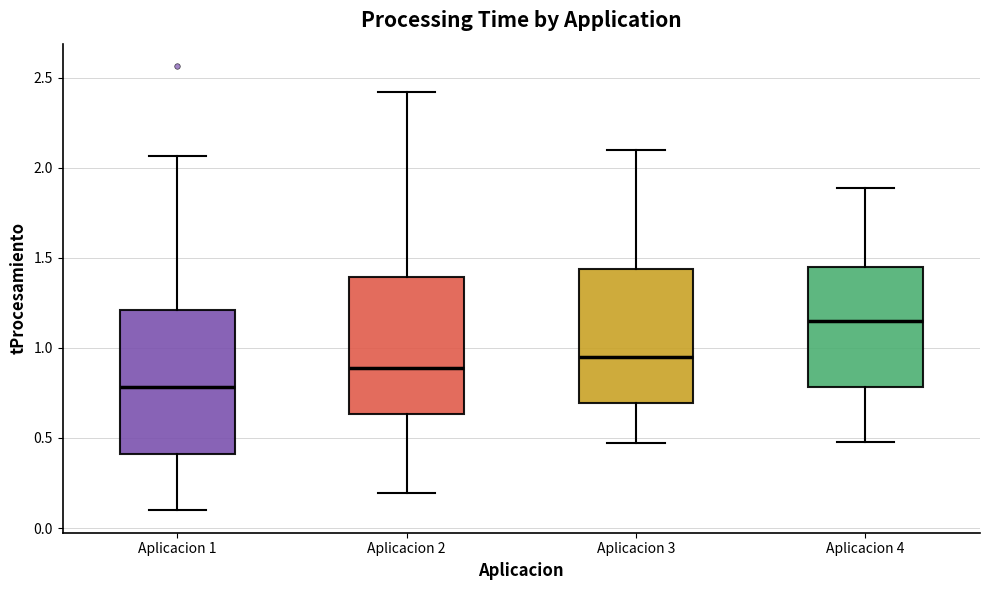

Reading left to right, read every box against the y-axis: the position of its median line, the range the box covers, and the ends of its whiskers. The values are not printed on the chart, so give them approximately, as read against the axis.

Aplicacion 1: median 0.80, box 0.40 to 1.20, whiskers 0.10 to 2.05
Aplicacion 2: median 0.90, box 0.65 to 1.40, whiskers 0.20 to 2.40
Aplicacion 3: median 0.95, box 0.70 to 1.45, whiskers 0.45 to 2.10
Aplicacion 4: median 1.15, box 0.80 to 1.45, whiskers 0.50 to 1.90